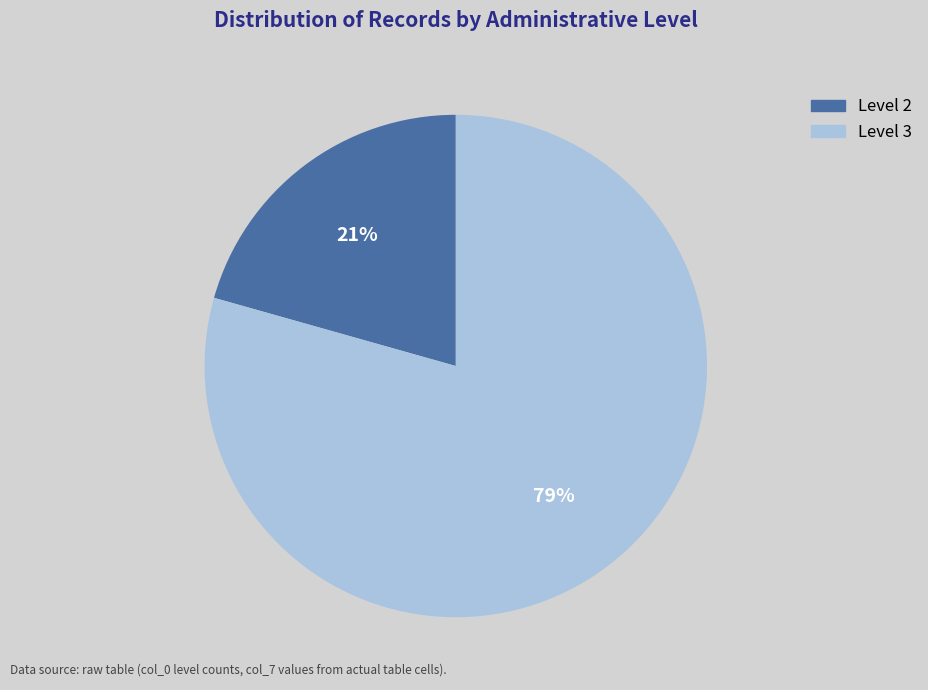

Does any single category account for the majority?

Yes